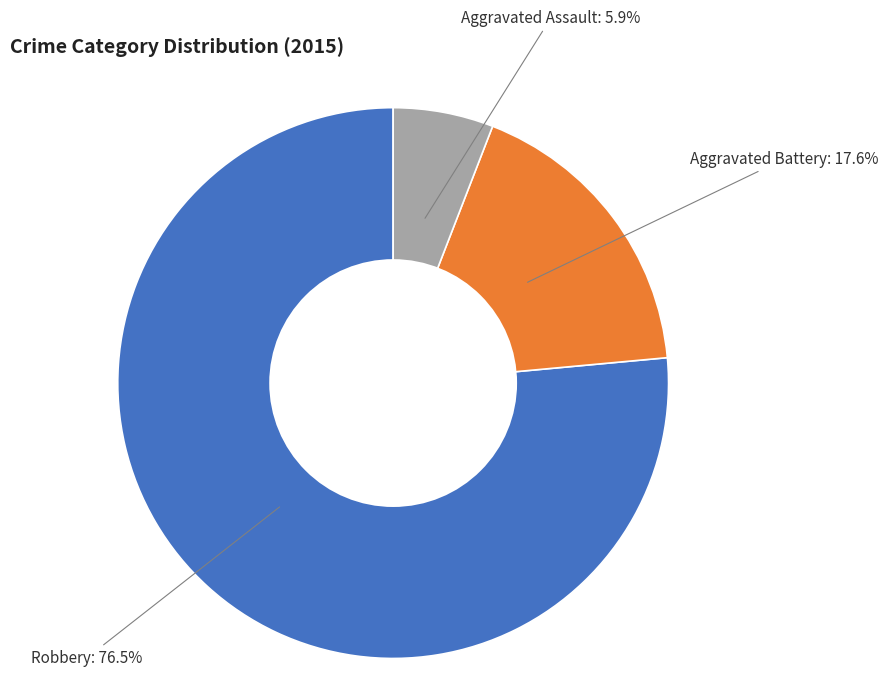

Approximately how many times larger is the value at Aggravated Assault compared to Aggravated Battery?

0.3